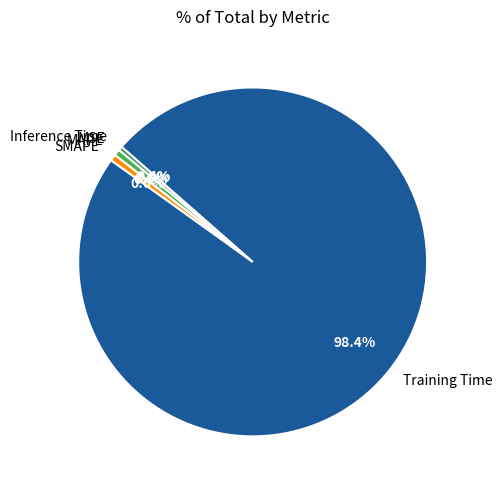

Is it true that SMAPE is 1% of the pie?

True